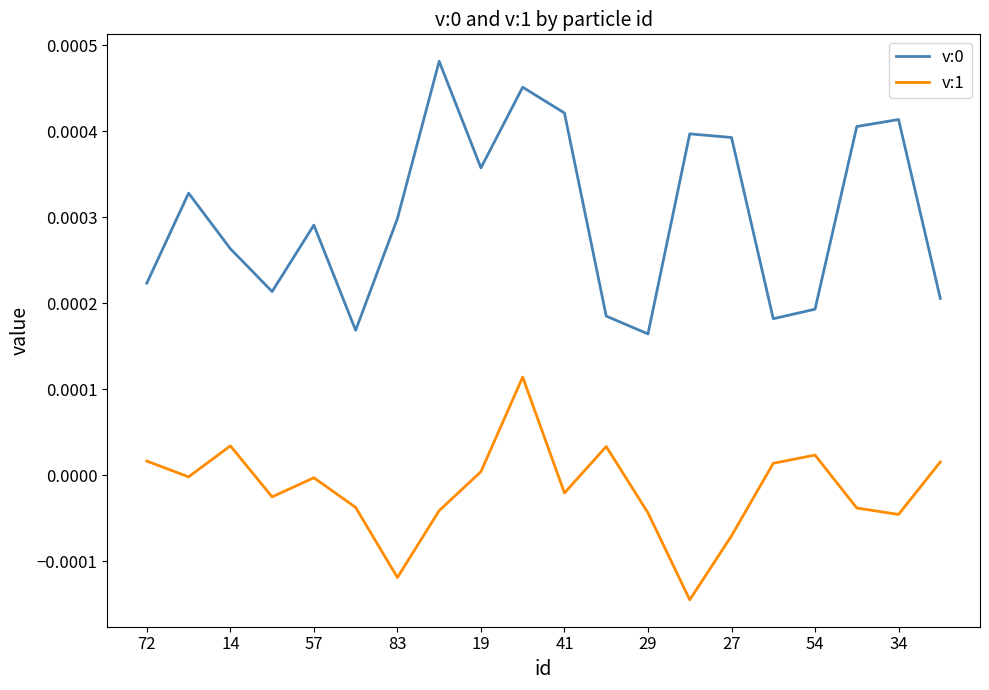

True or false: v:0 and v:1 cross at least once.

False